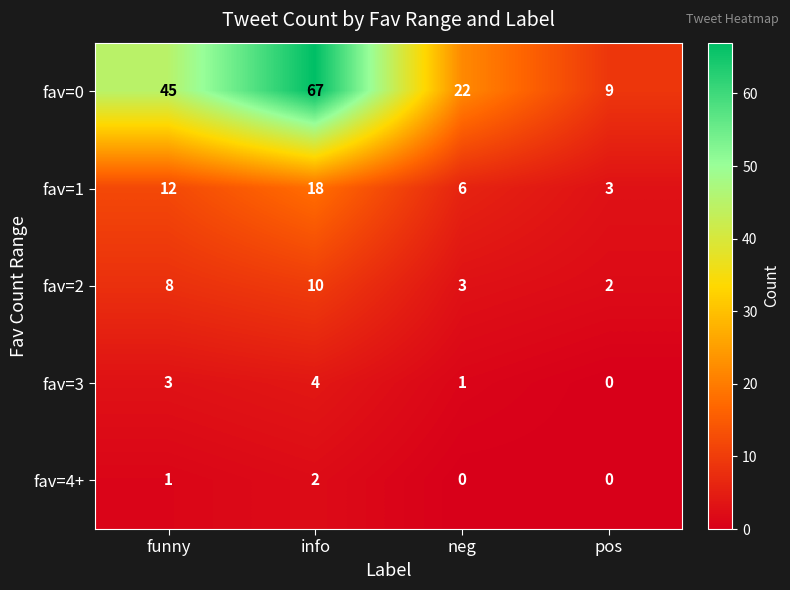

How many fav=0 values are between 22 and 67?

3